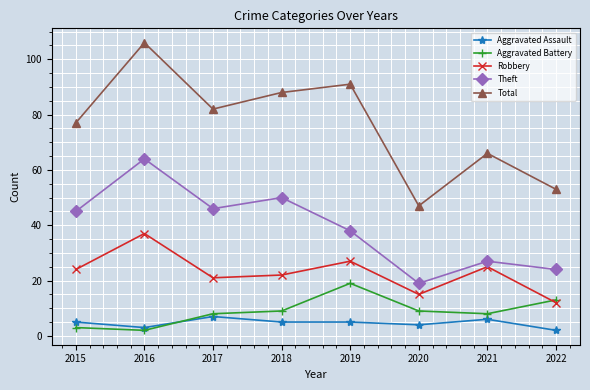

What is the approximate value of Theft at 2016?

64